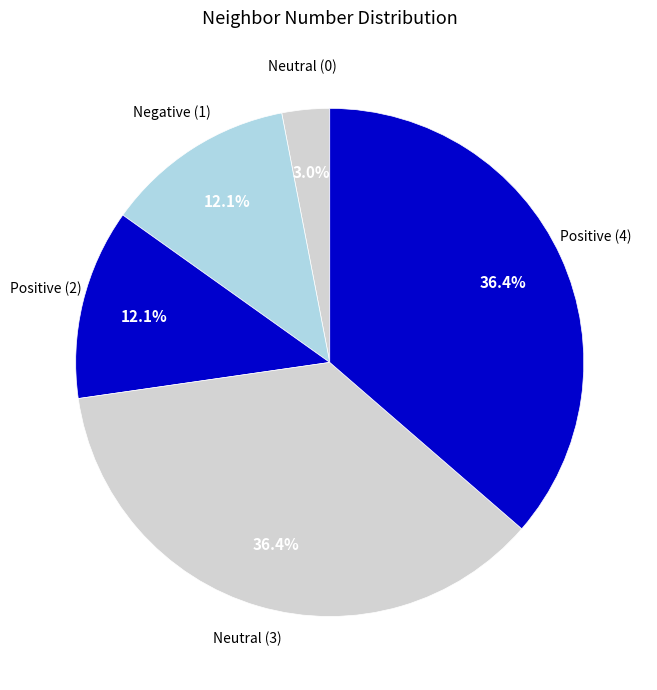

How many slices are in this pie chart?

5